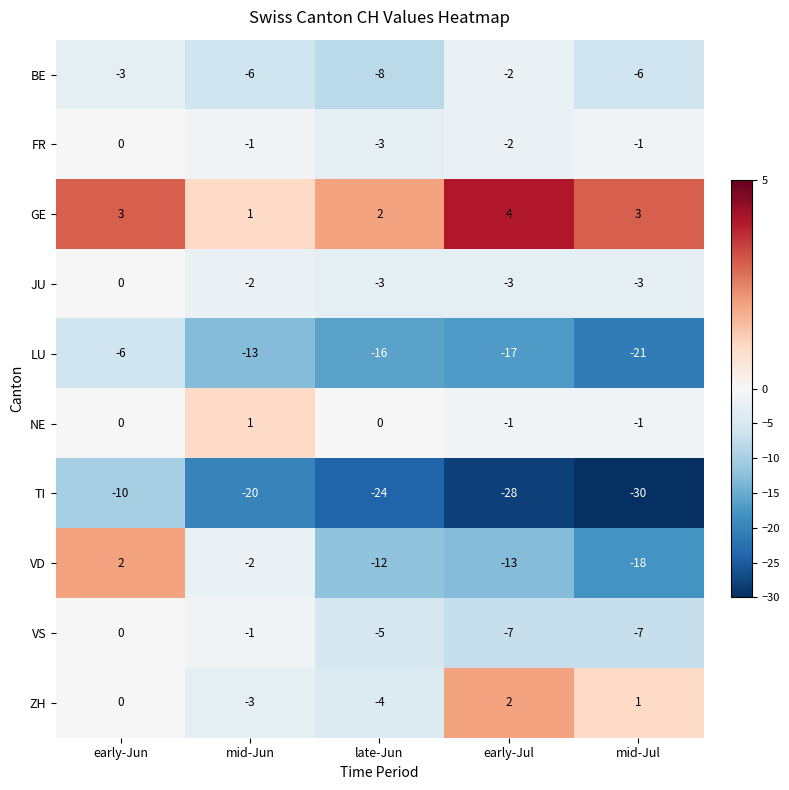

What is the spread (max minus min) of values at early-Jul?

32